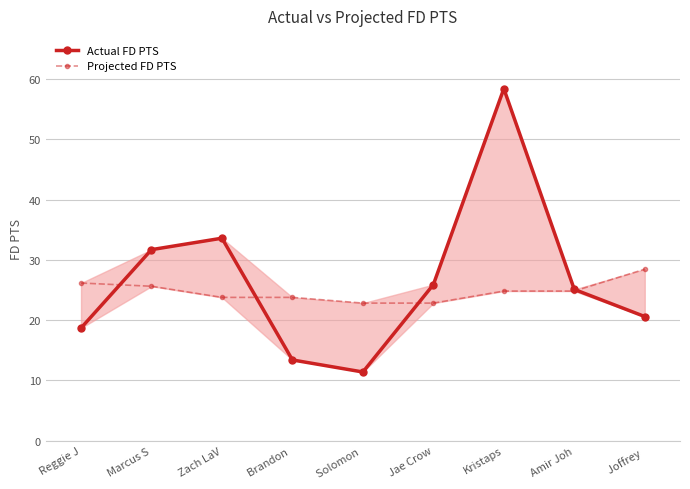

What are all the series names shown in the legend?

Actual FD PTS, Projected FD PTS